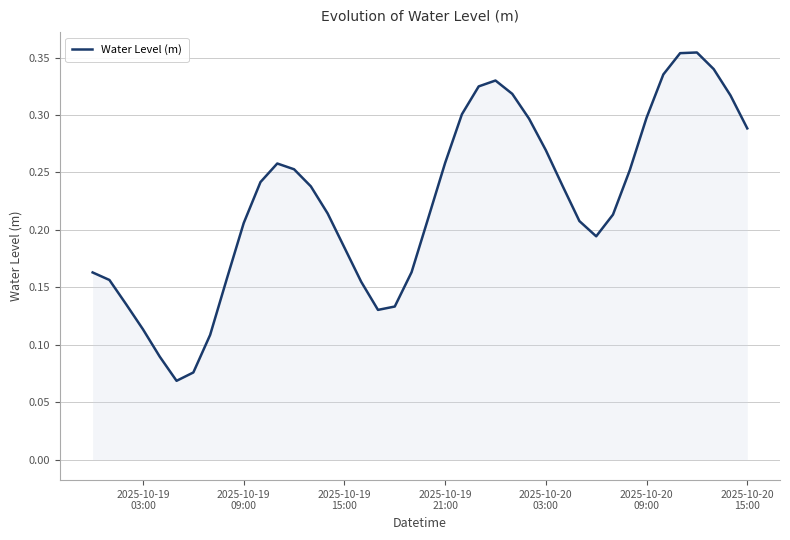

What is the difference between the second highest and minimum values?

0.3